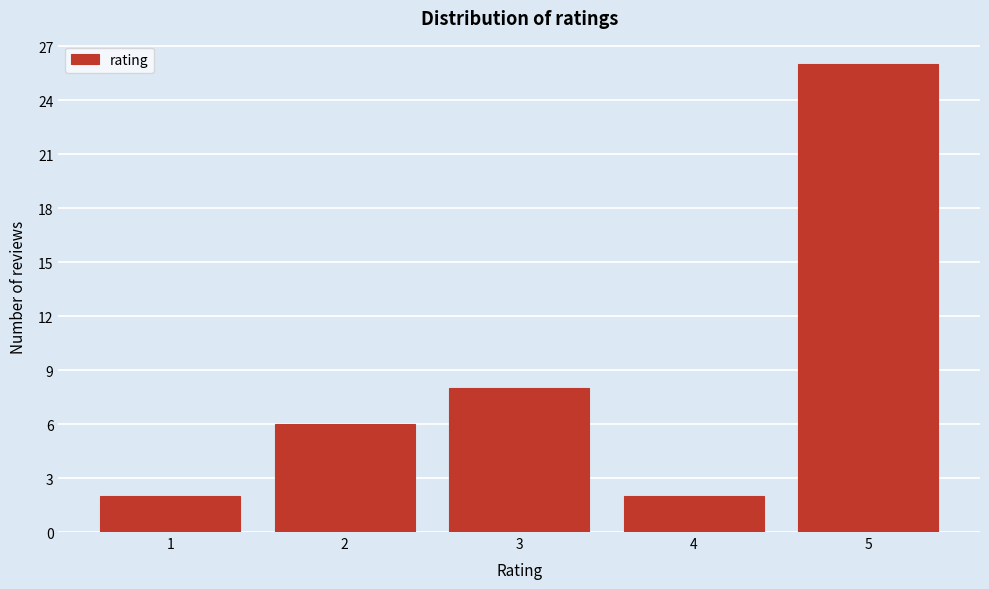

Reading left to right, transcribe this chart: for each bar, give the range it covers on the x-axis and its height. The values are not printed on the chart, so give them approximately, as read against the axis.

0.5 to 1.5: 2
1.5 to 2.5: 6
2.5 to 3.5: 8
3.5 to 4.5: 2
4.5 to 5.5: 26